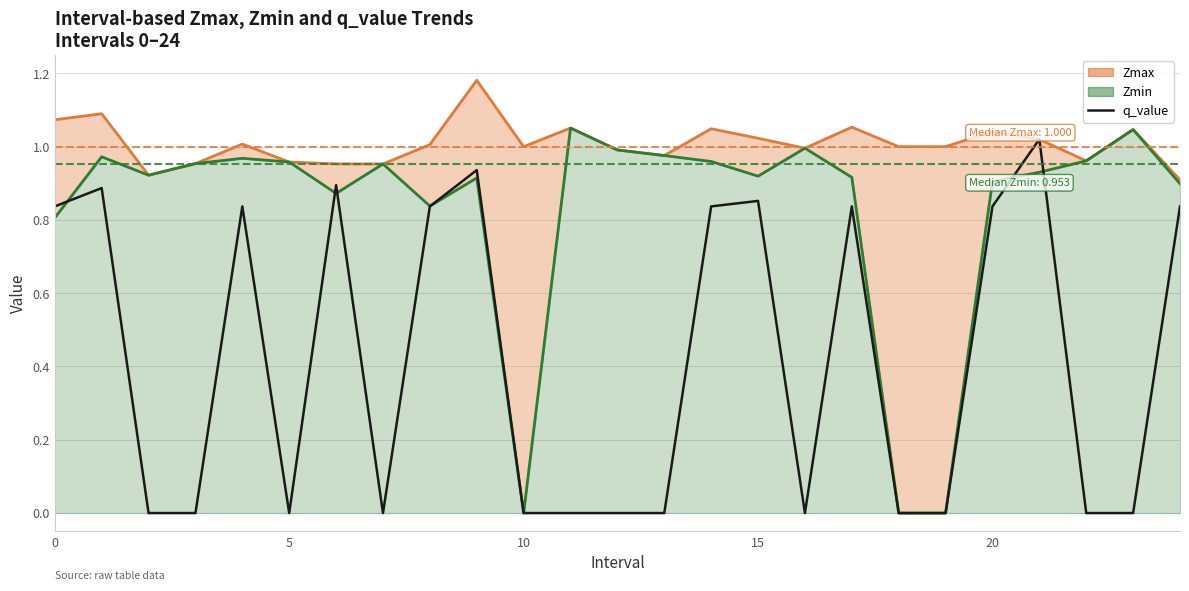

Between 17 and 8, which is larger?

17